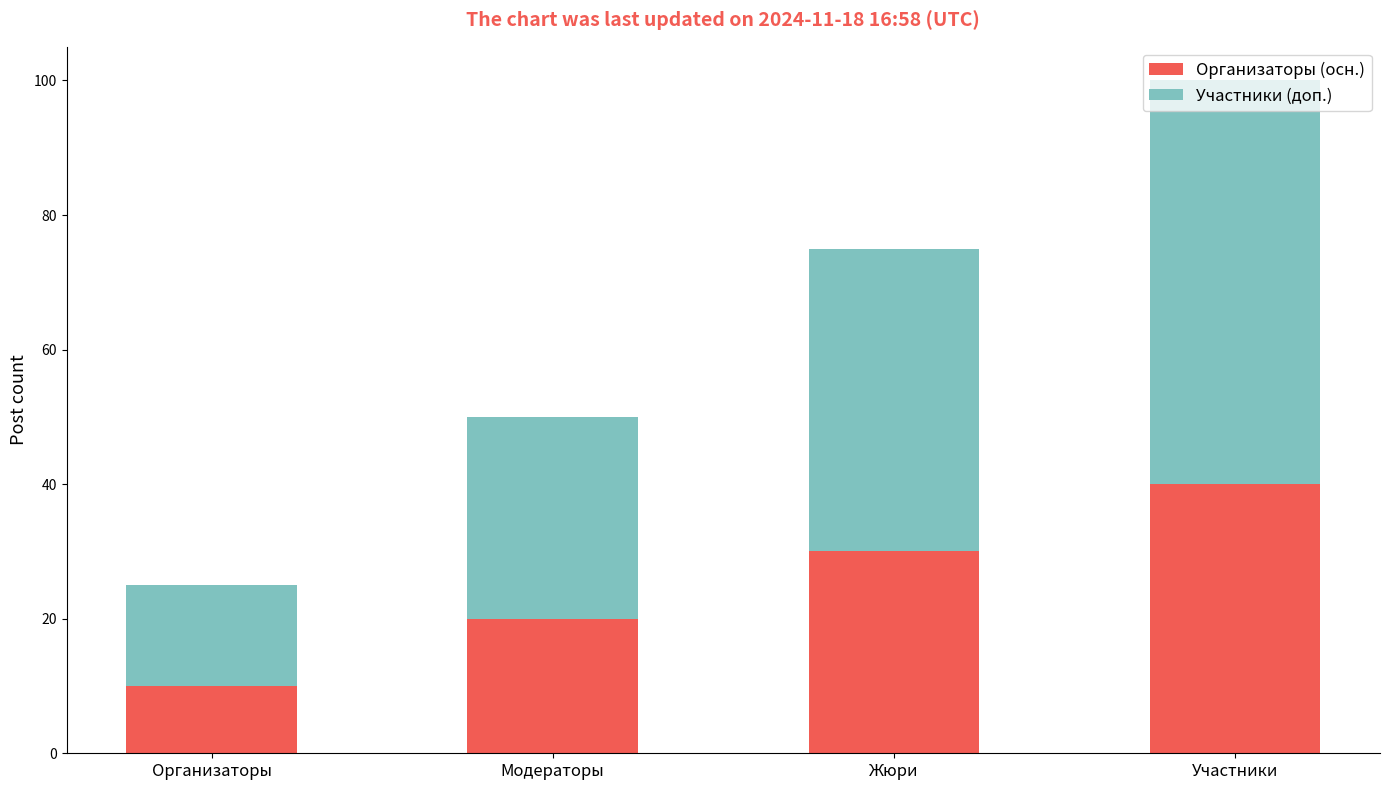

What is the minimum value for Организаторы (осн.)?

10